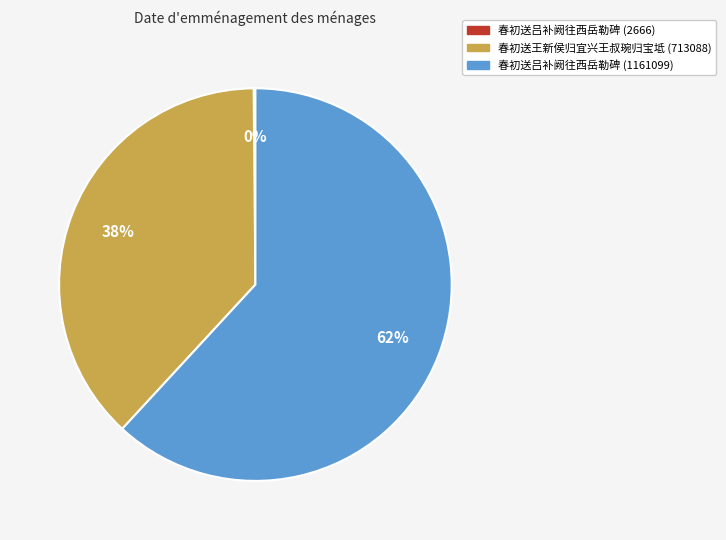

Is there any slice that represents more than half of the pie?

Yes